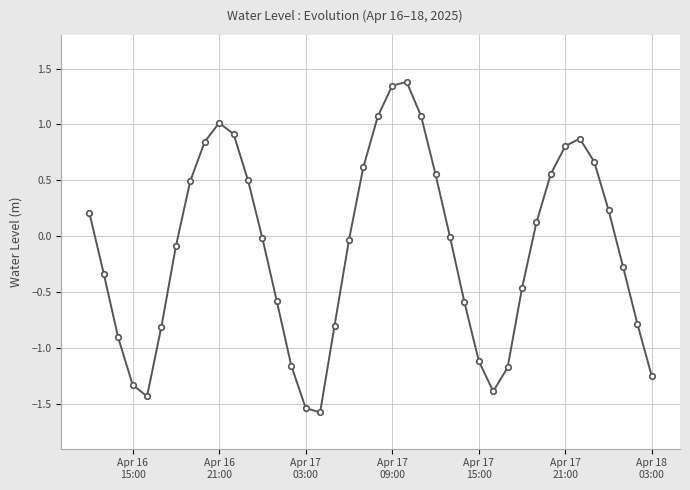

True or false: there are more than 1 points higher than both neighbors.

True